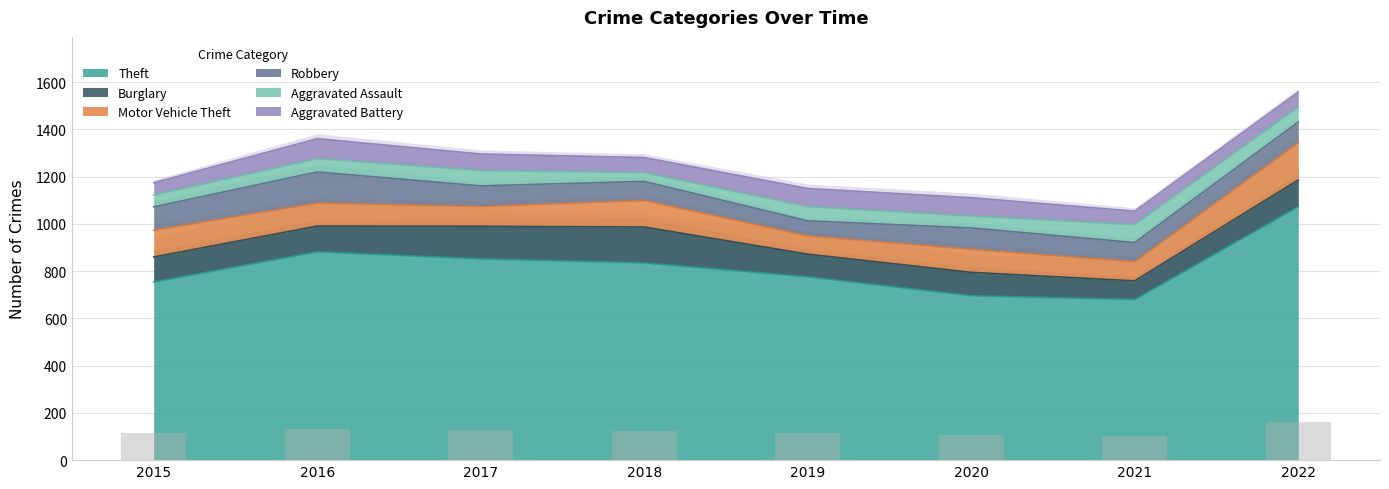

Which series has the largest range (max minus min)?

Theft